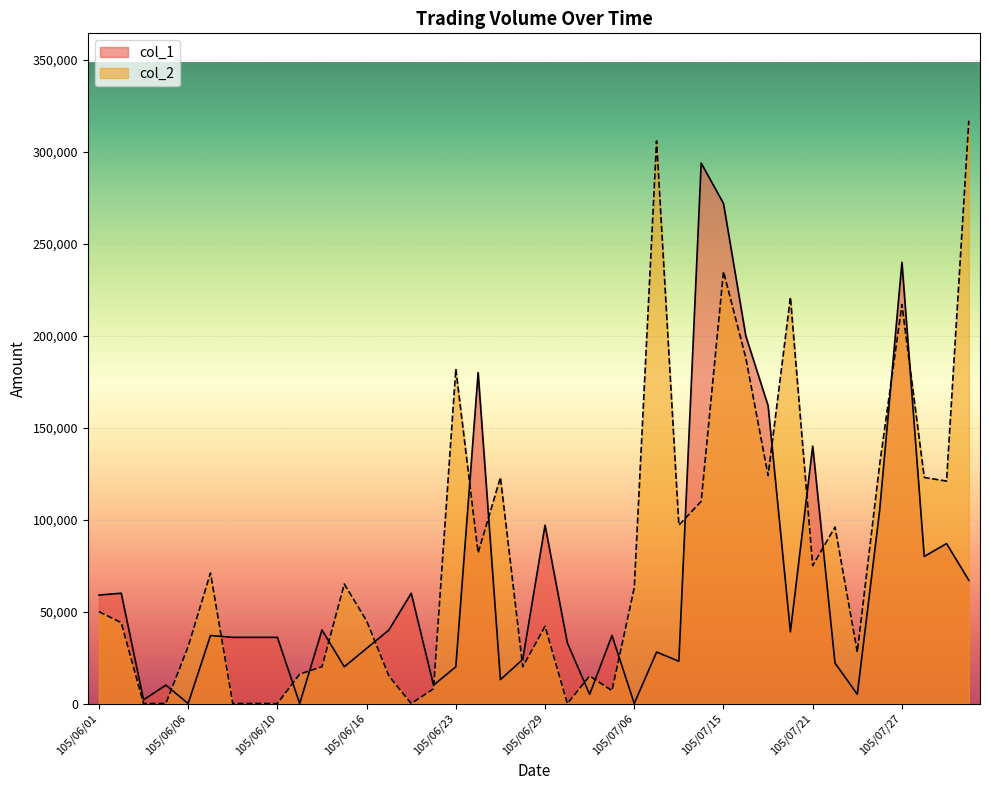

How many values in col_2 are above zero?

33